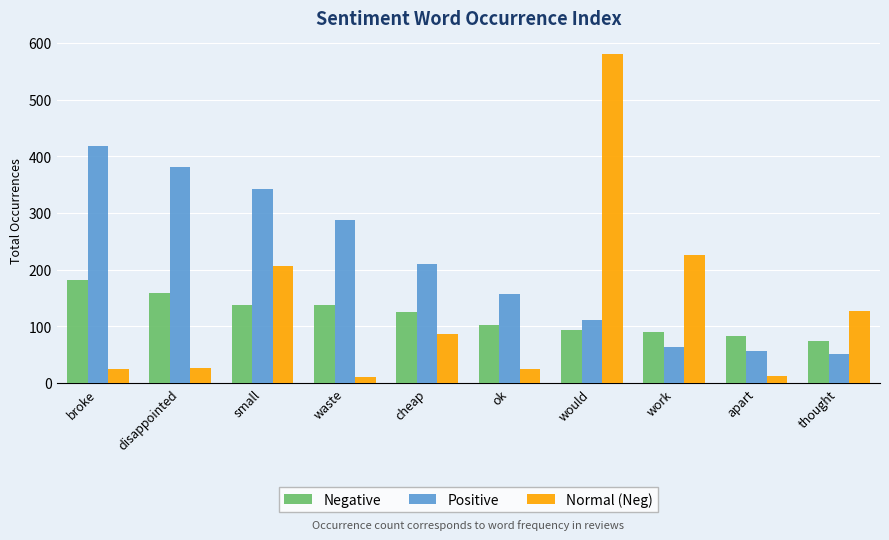

Where does the Negative series first go above 125?

broke